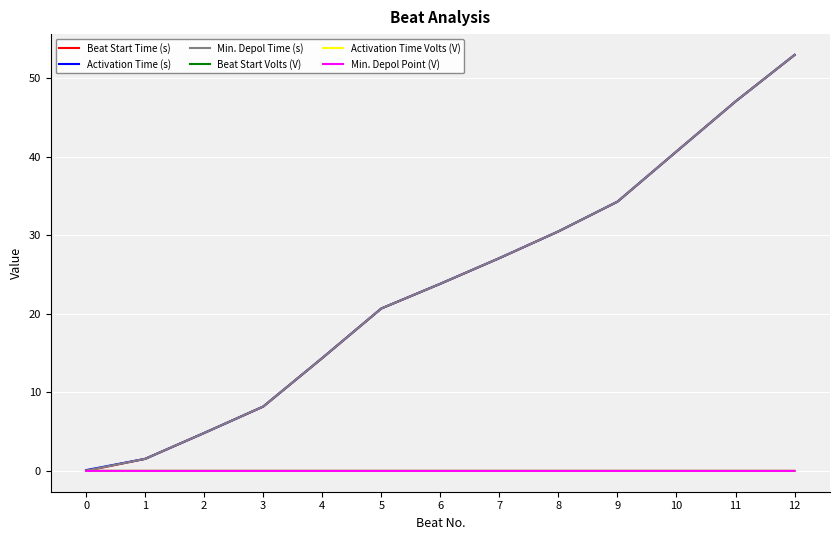

How many times do Activation Time Volts (V) and Beat Start Time (s) cross each other?

1